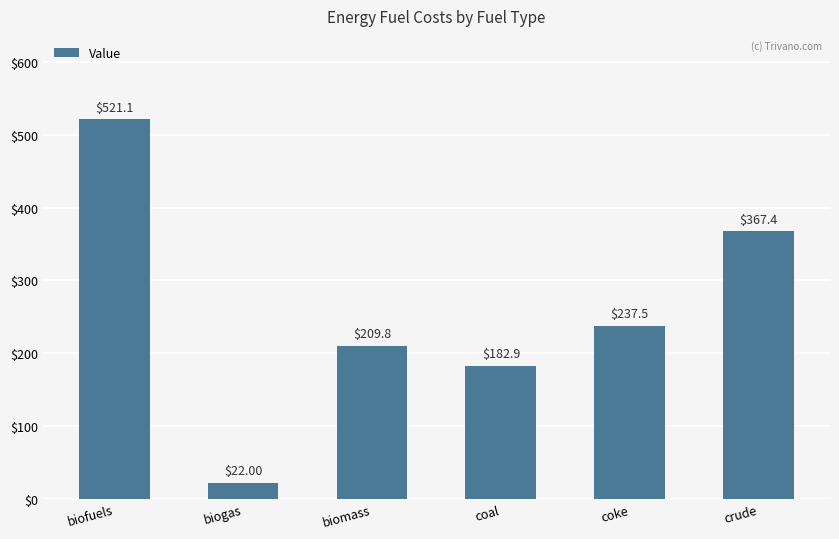

What is the sum of the values at biomass and crude?

577.1